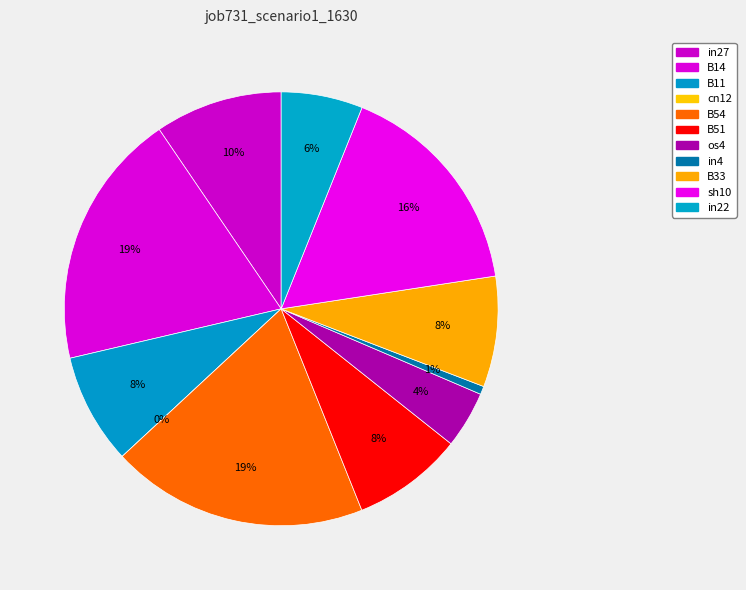

What percentage do in27 and os4 together represent?

13.7%